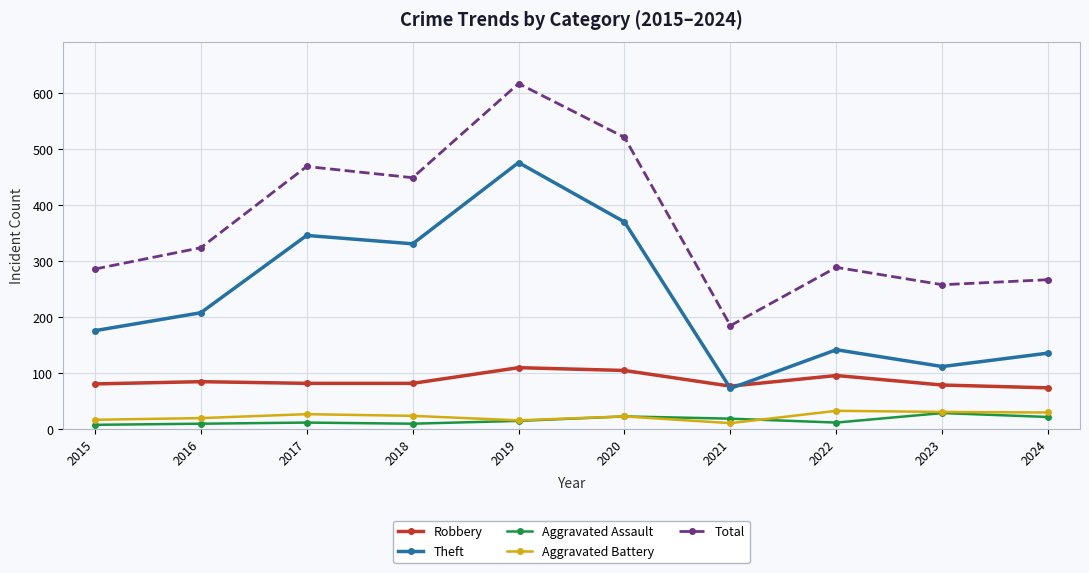

What is the maximum value for Aggravated Battery?

33